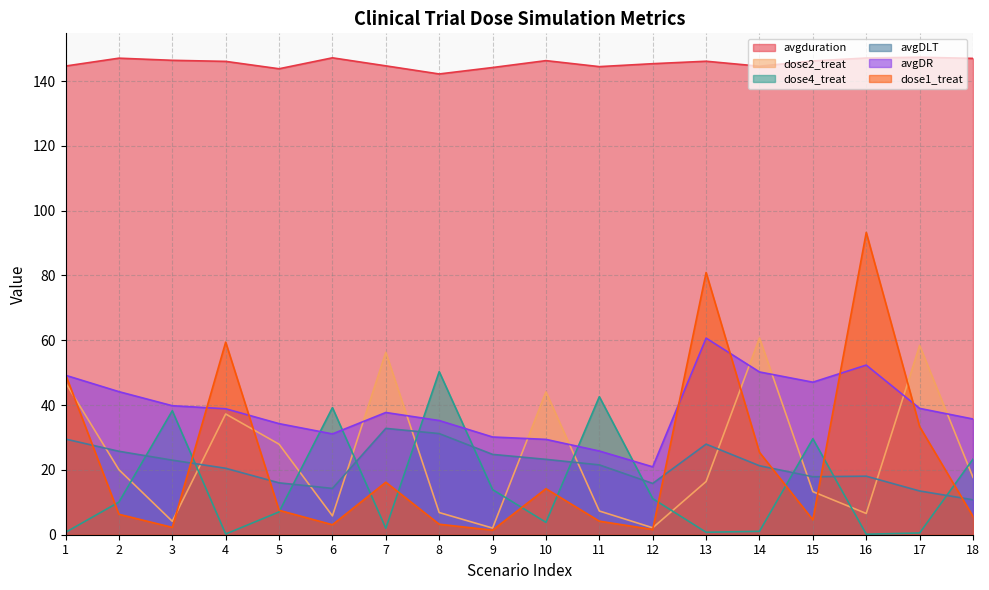

What is the difference between the avgduration values at 17 and 14?

2.8